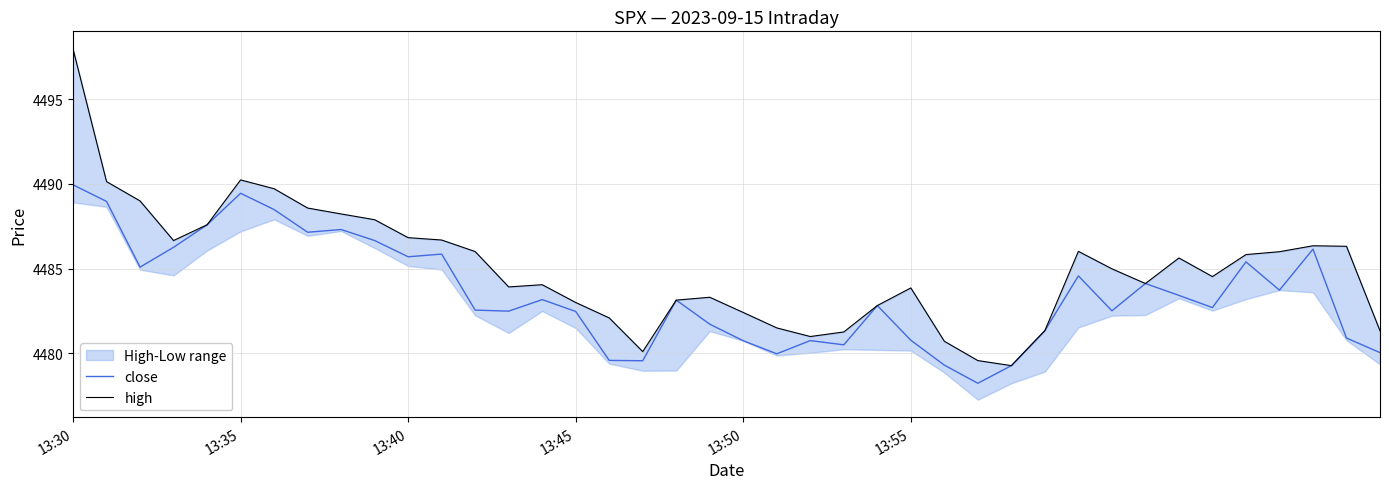

What is the lowest value of the close series?

4478.2